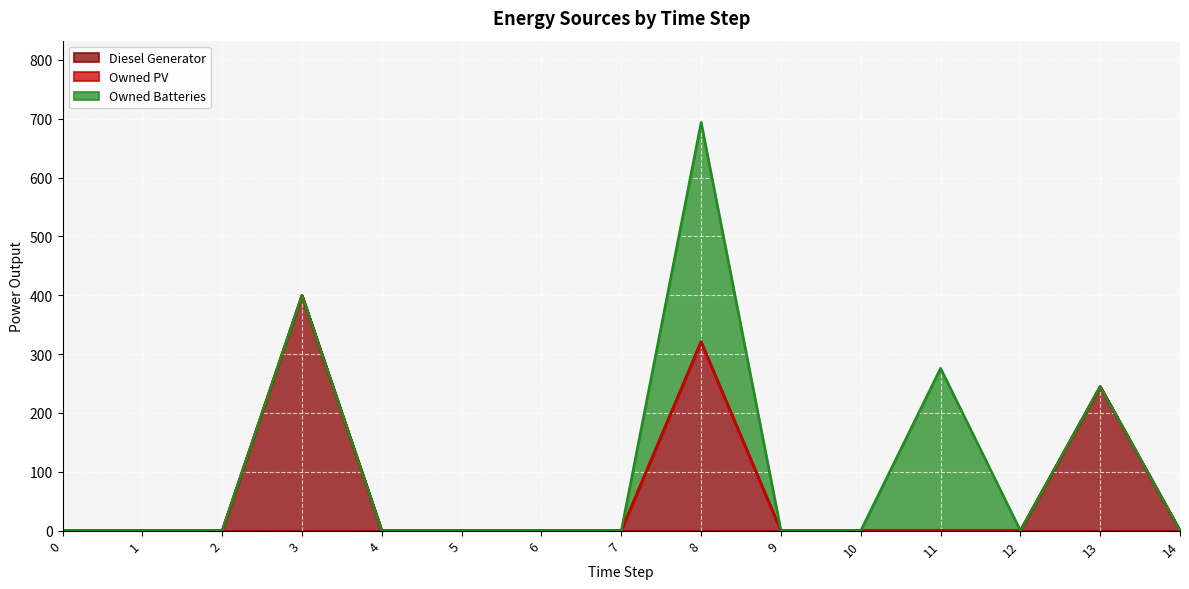

The Diesel Generator series shows 200 at 7. True or false?

False